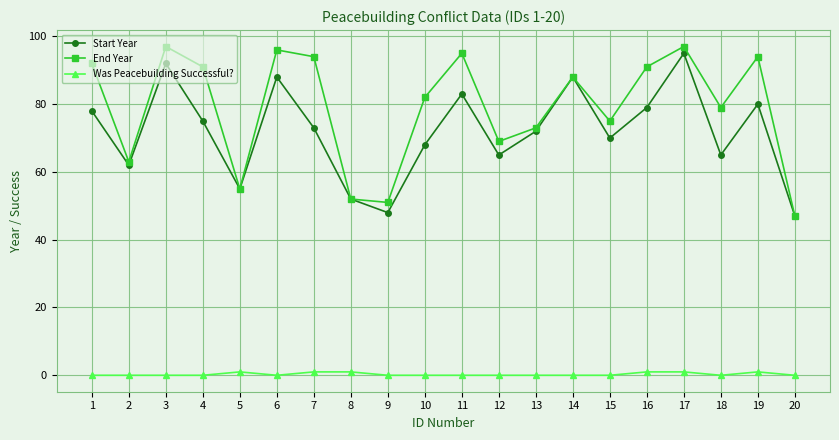

At how many categories does at least one series exceed 20?

20